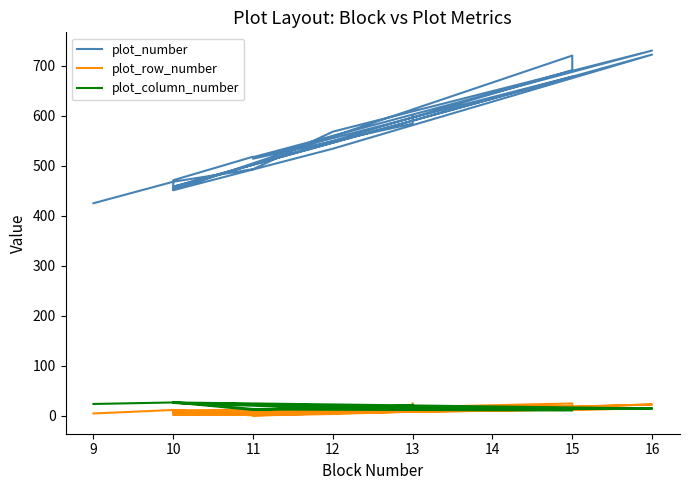

Is this an area chart (filled region under the line)?

No